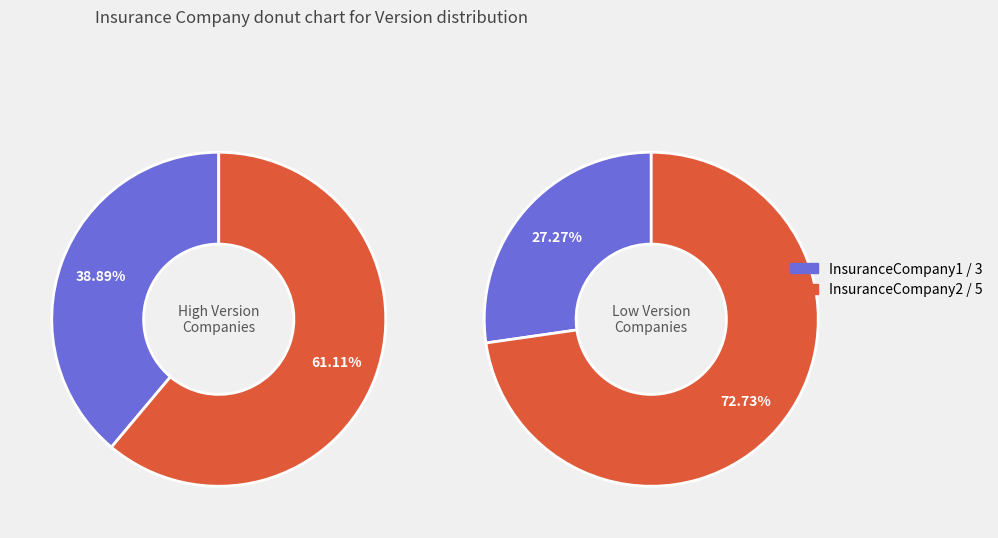

To the nearest percent, what is the combined percentage of InsuranceCompany1 and InsuranceCompany3?

34%